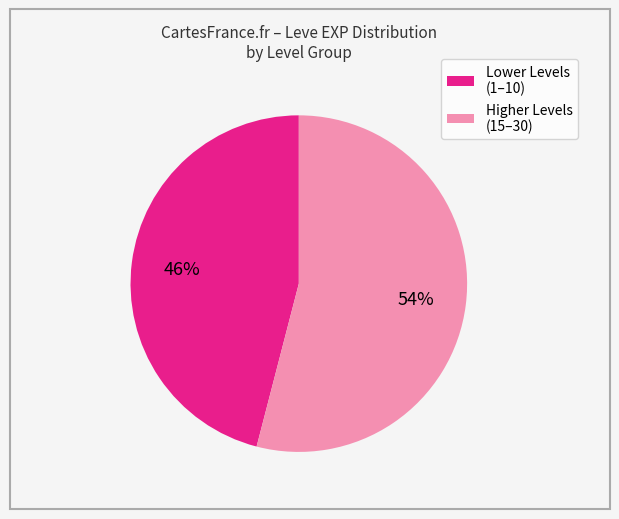

To the nearest percent, what is the average slice percentage?

50%